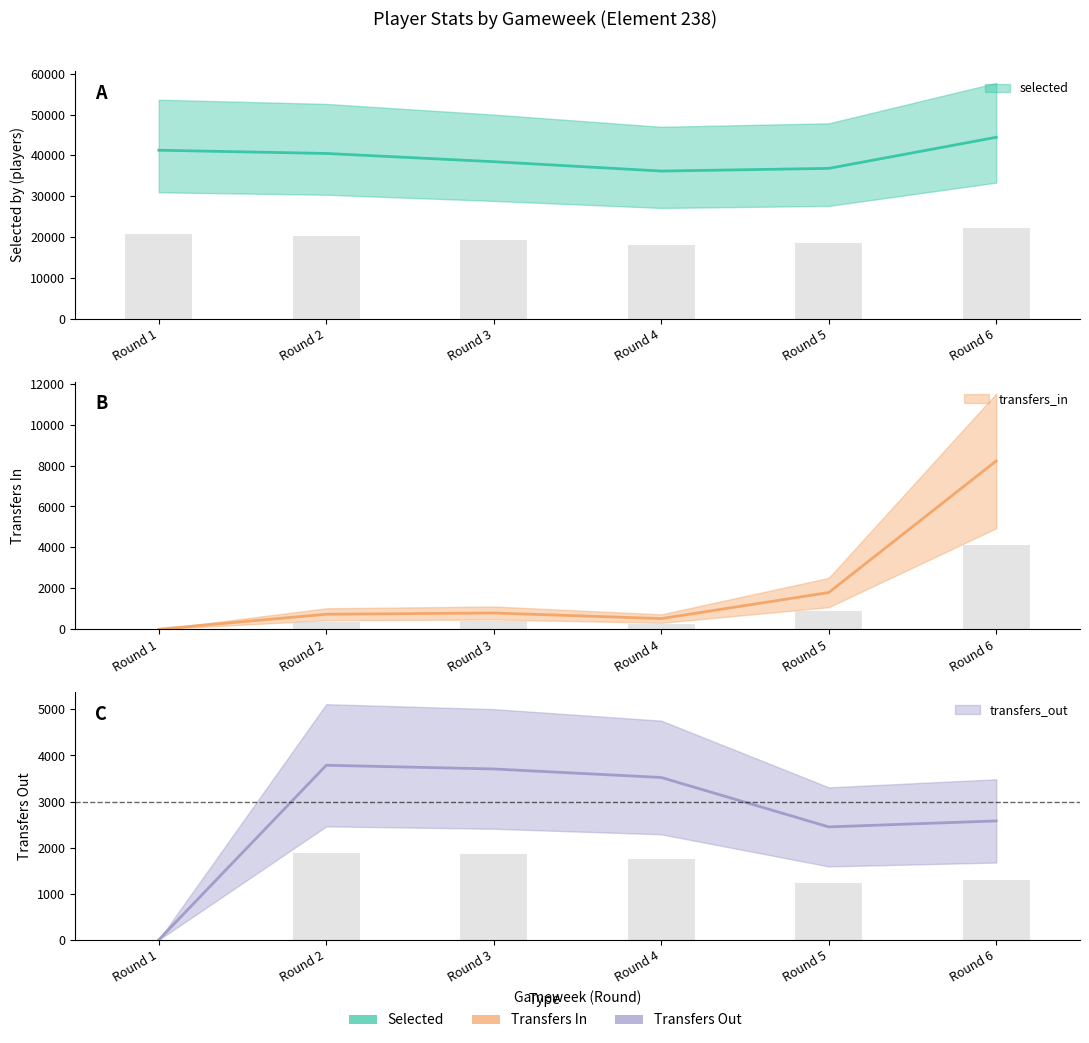

What value does the selected series have at Round 1, to the nearest 50?

41300